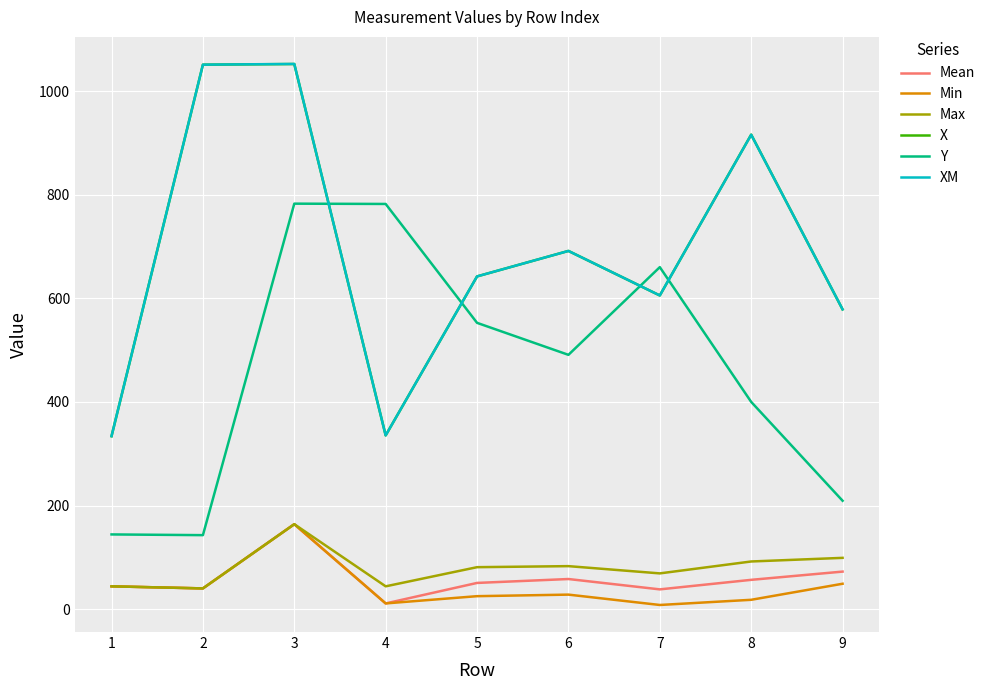

At which category is the sum across all series the highest?

3